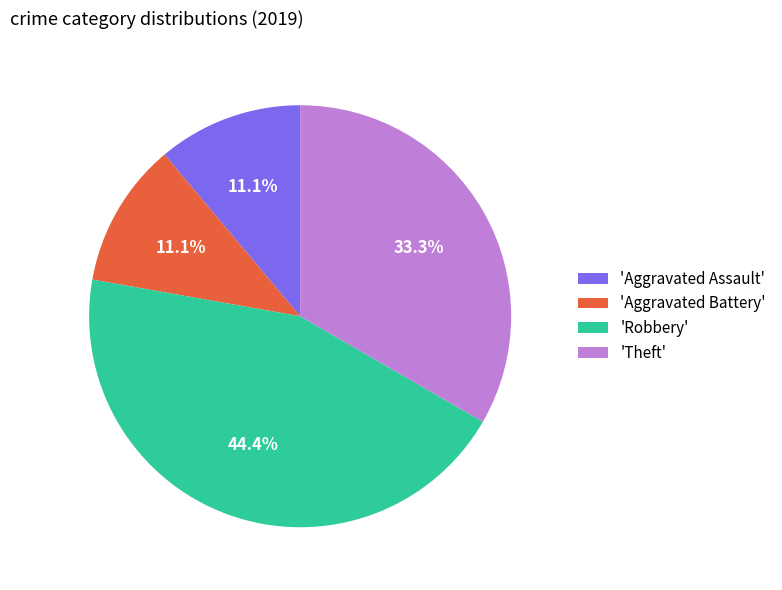

What percentage is NOT represented by 'Aggravated Assault'?

88.9%